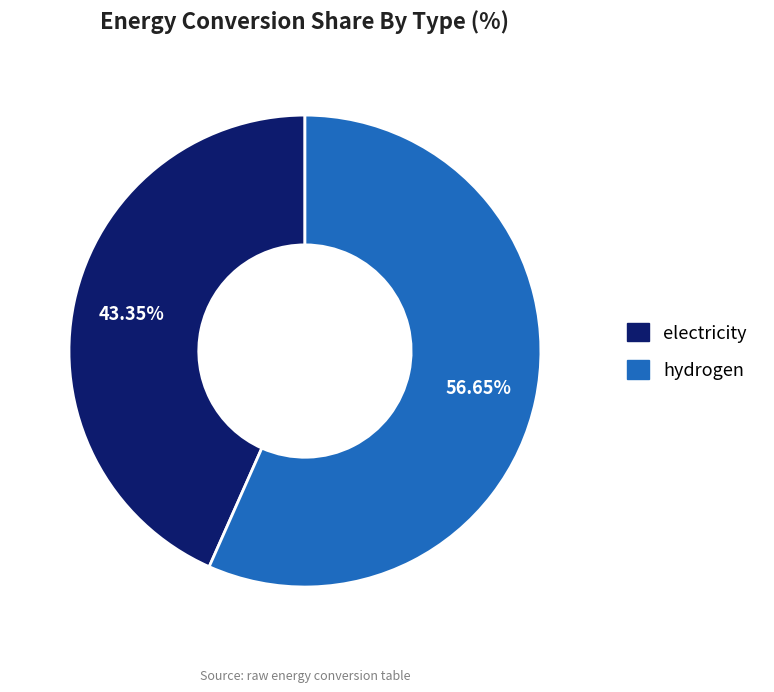

How many slices are in this pie chart?

2